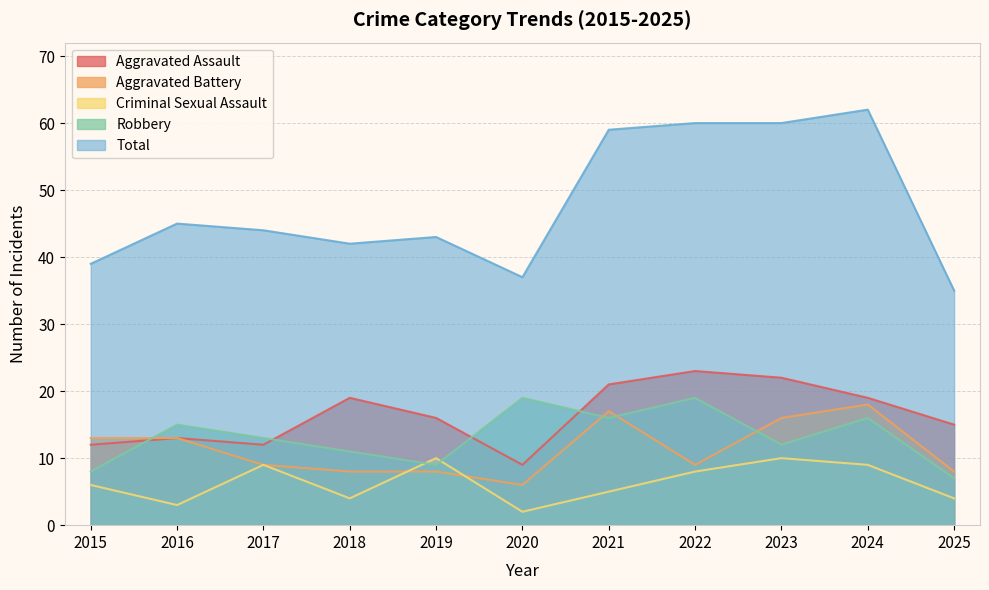

At which category is the sum across all series the highest?

2024